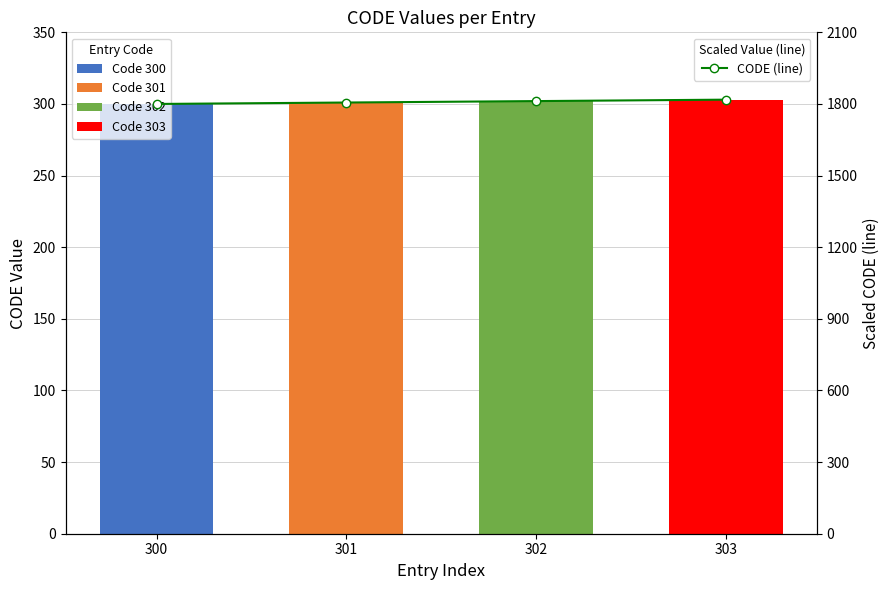

At which category is the sum across all series the highest?

303